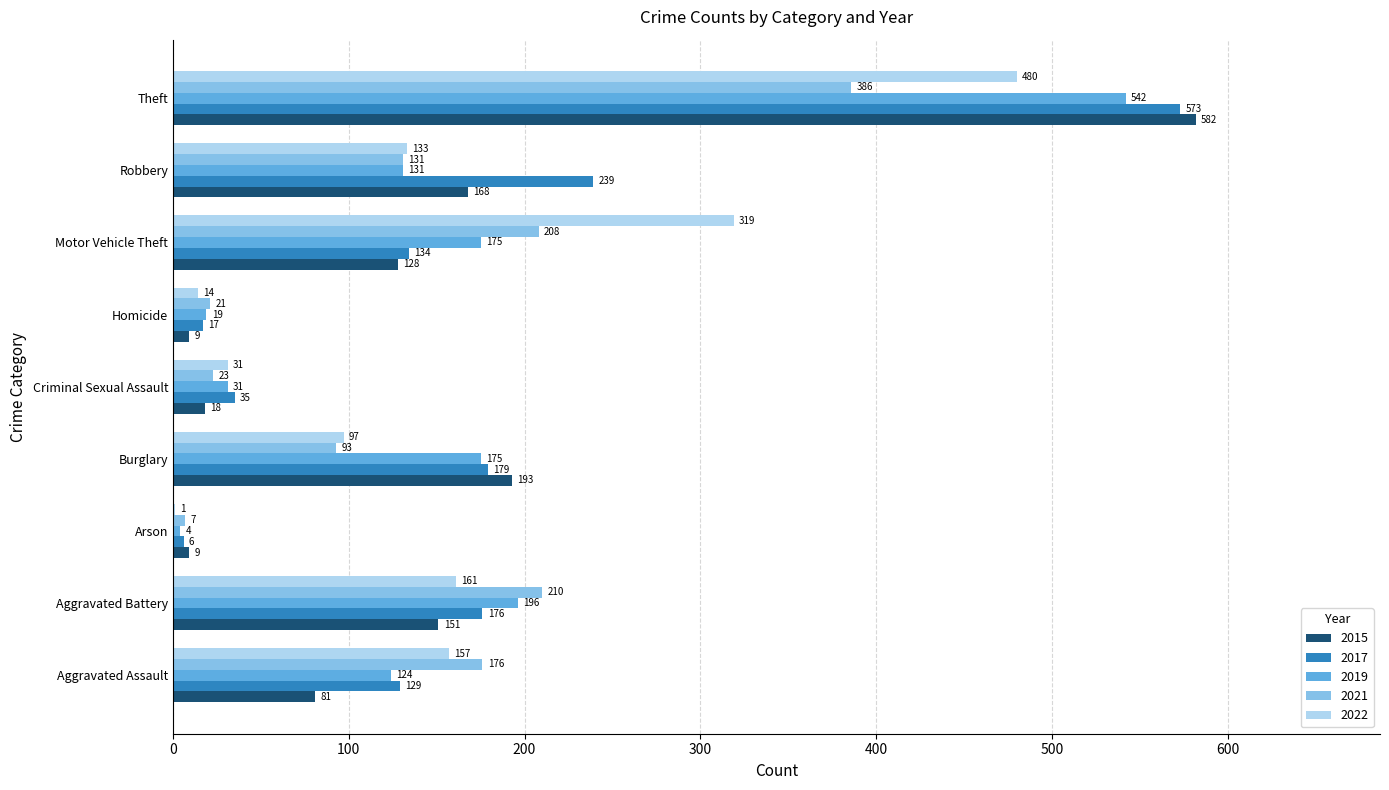

What value does the 2022 series have at Aggravated Battery, to the nearest 50?

150